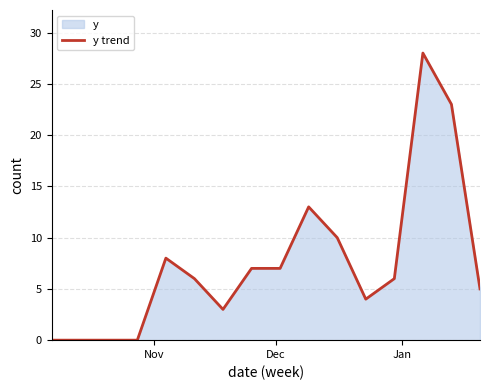

What is the sum of all values?

120